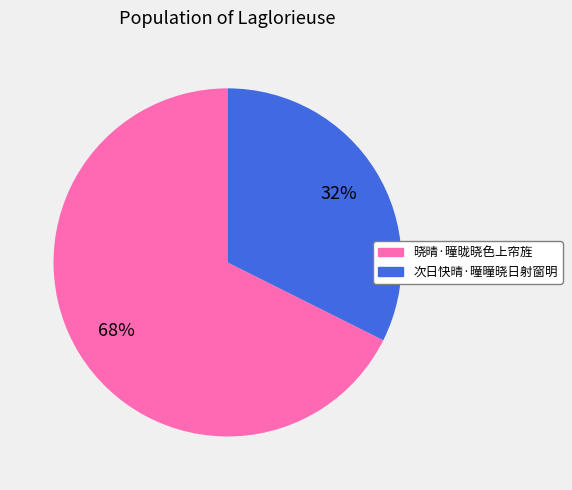

How many segments does this pie chart have?

2